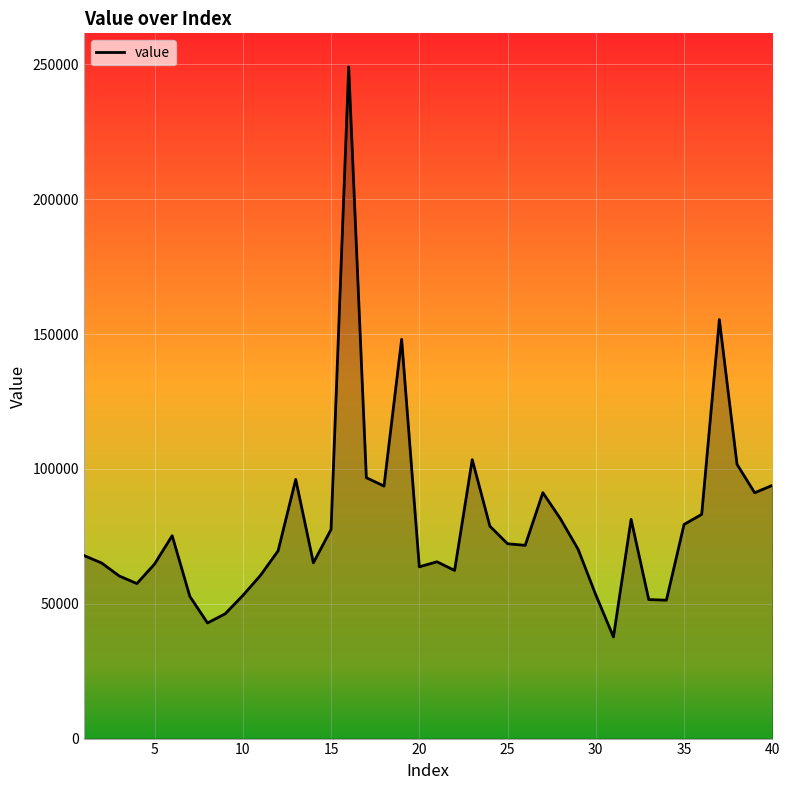

How many lines are shown in the chart?

1